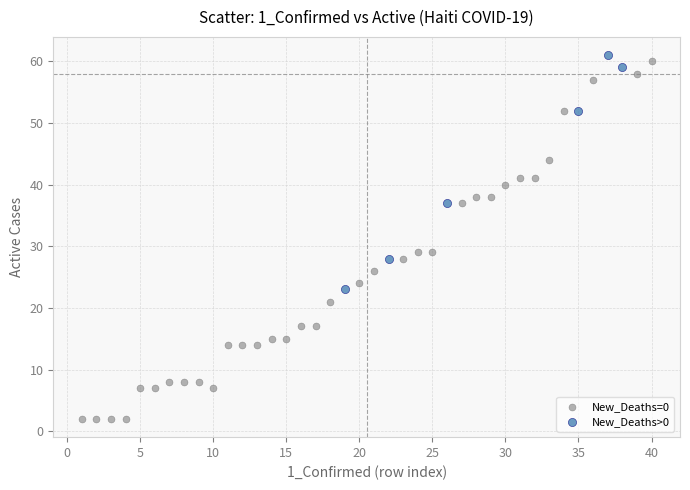

Which series has the widest spread of Y values?

New_Deaths=0